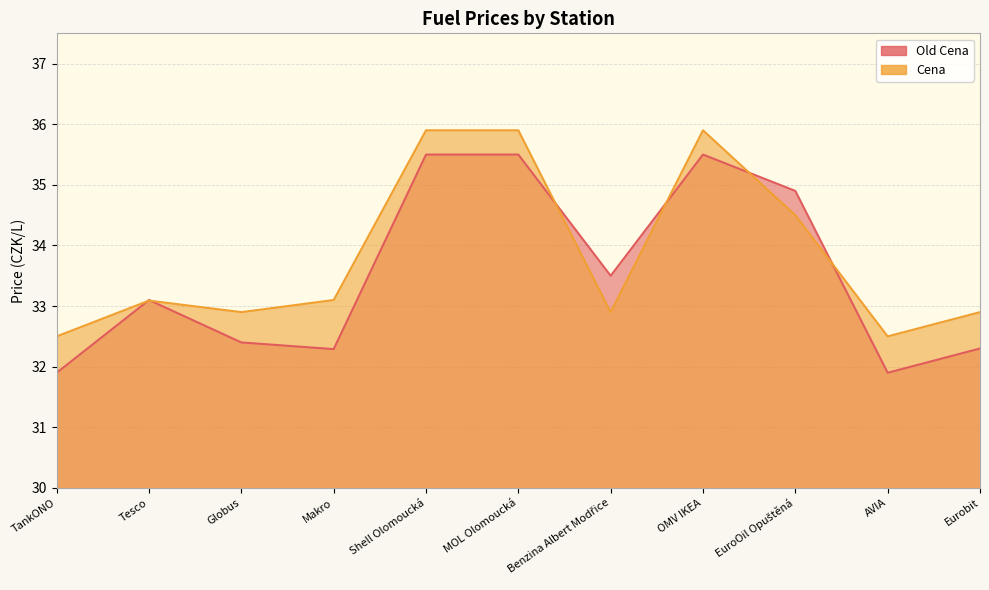

At which category does the chart reach its minimum across all series?

TankONO